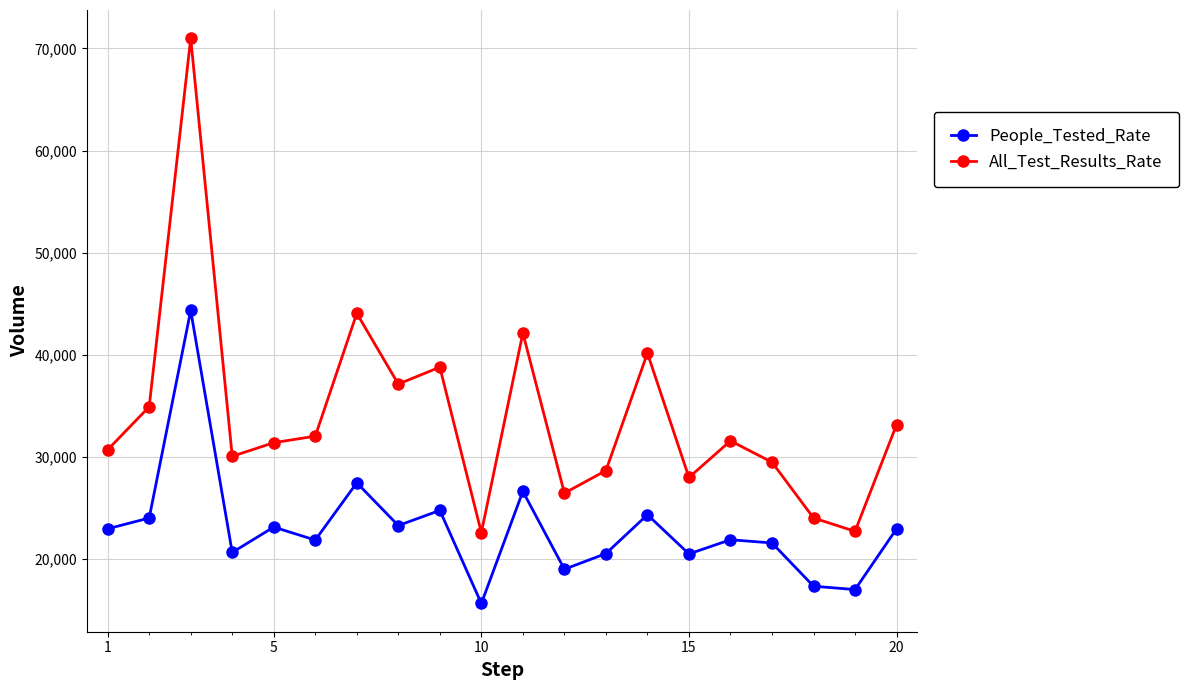

Does the chart display data point markers on the line(s)?

Yes